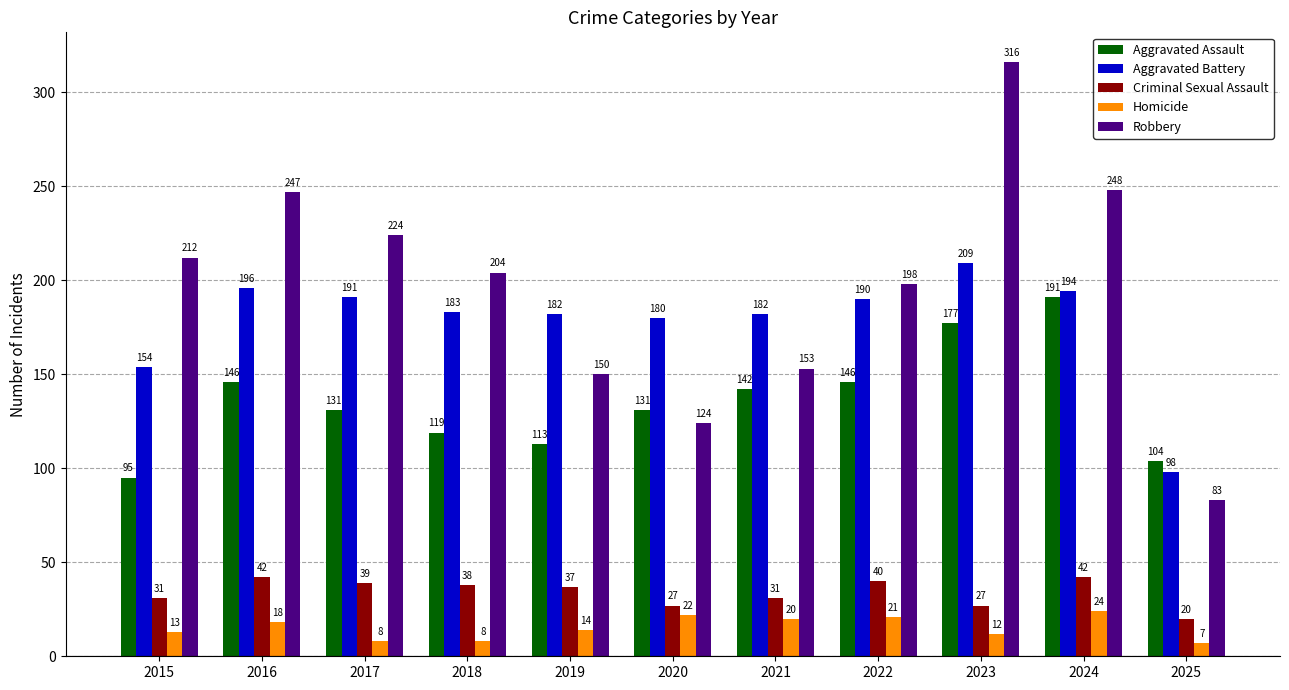

Rank the series by their maximum value, from lowest to highest.

Homicide, Criminal Sexual Assault, Aggravated Assault, Aggravated Battery, Robbery